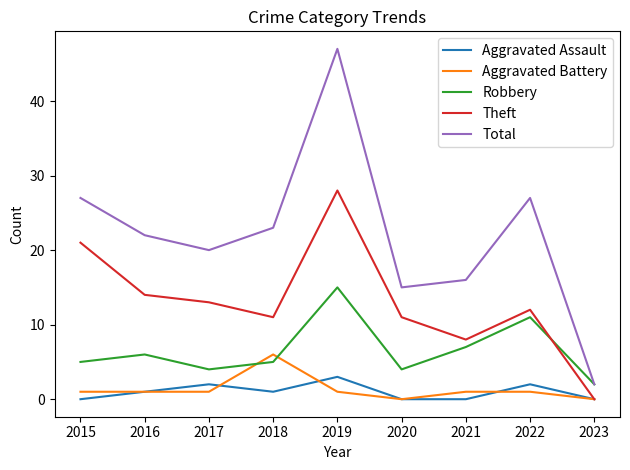

Reading left to right, transcribe all the data shown in this chart.

Aggravated Assault: 0	1	2	1	3	0	0	2	0
Aggravated Battery: 1	1	1	6	1	0	1	1	0
Robbery: 5	6	4	5	15	4	7	11	2
Theft: 21	14	13	11	28	11	8	12	0
Total: 27	22	20	23	47	15	16	27	2